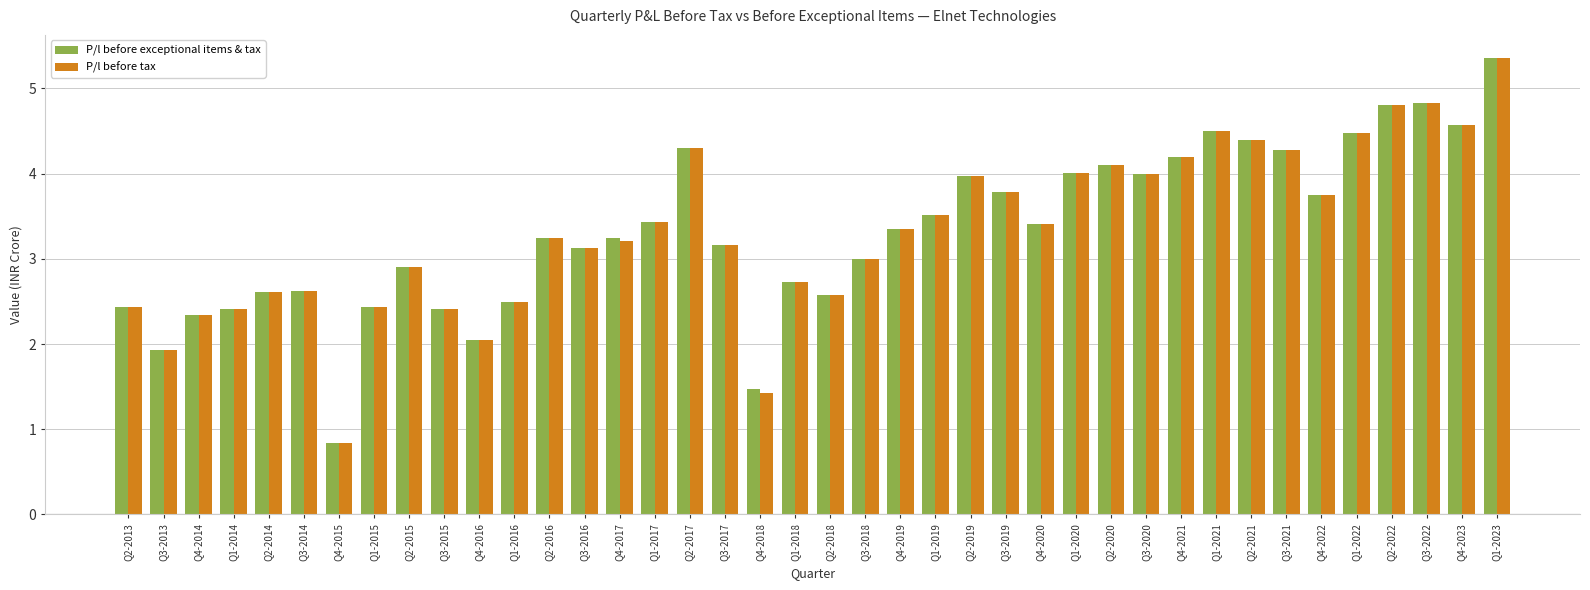

At which category does the chart reach its peak across all series?

Q1-2023